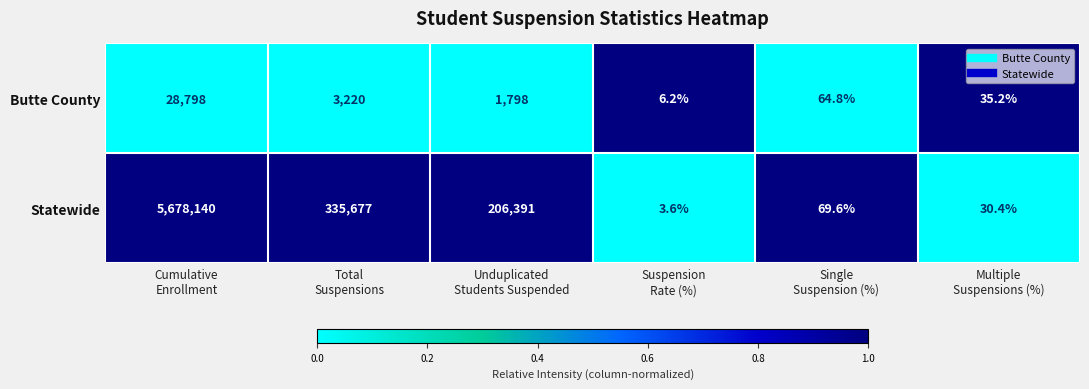

What is the average value of the Statewide series?

1036718.6